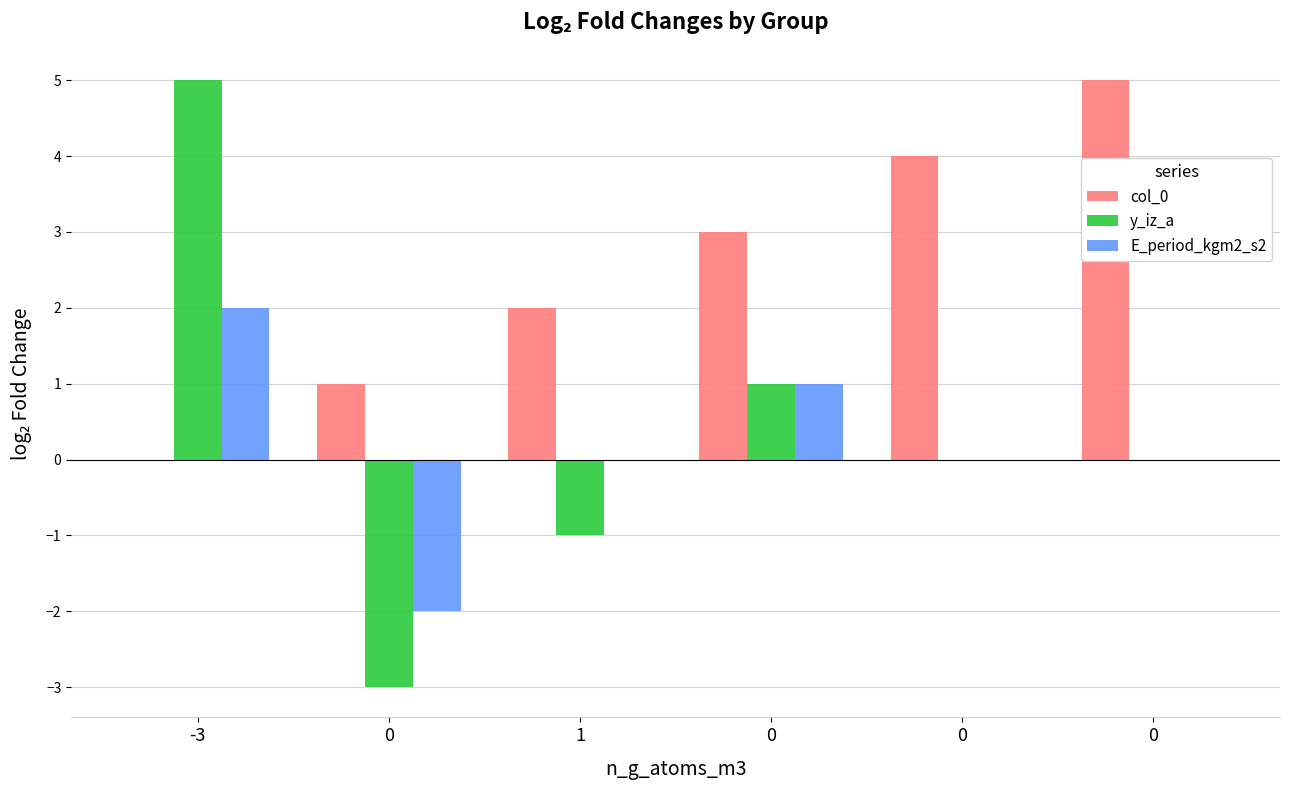

The value of y_iz_a at -3 is 5. True or false?

True